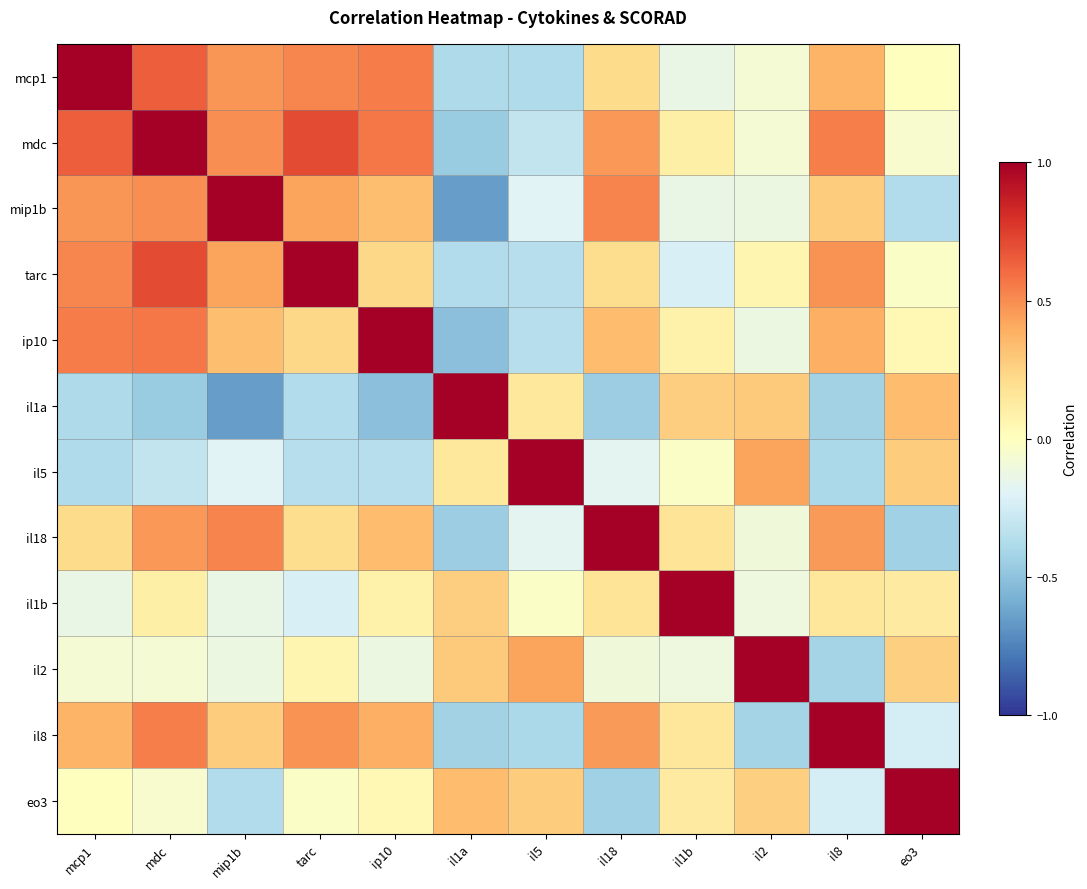

At mdc, list the series in order from largest to smallest.

mdc, tarc, mcp1, ip10, il8, mip1b, il18, il1b, eo3, il2, il5, il1a